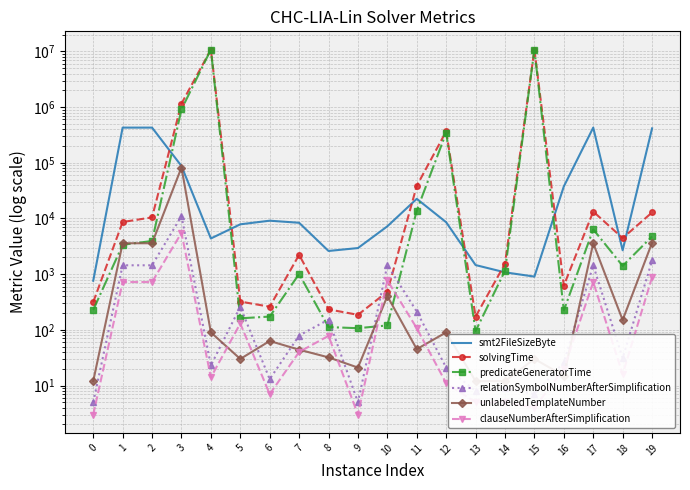

What is the sum of the relationSymbolNumberAfterSimplification values at 8 and 18?

184